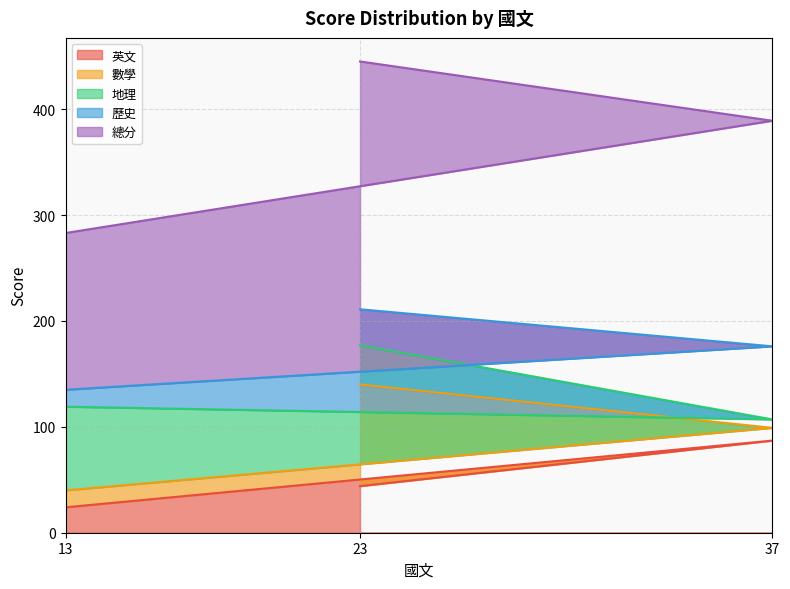

The 英文 series shows 24 at 13. True or false?

True